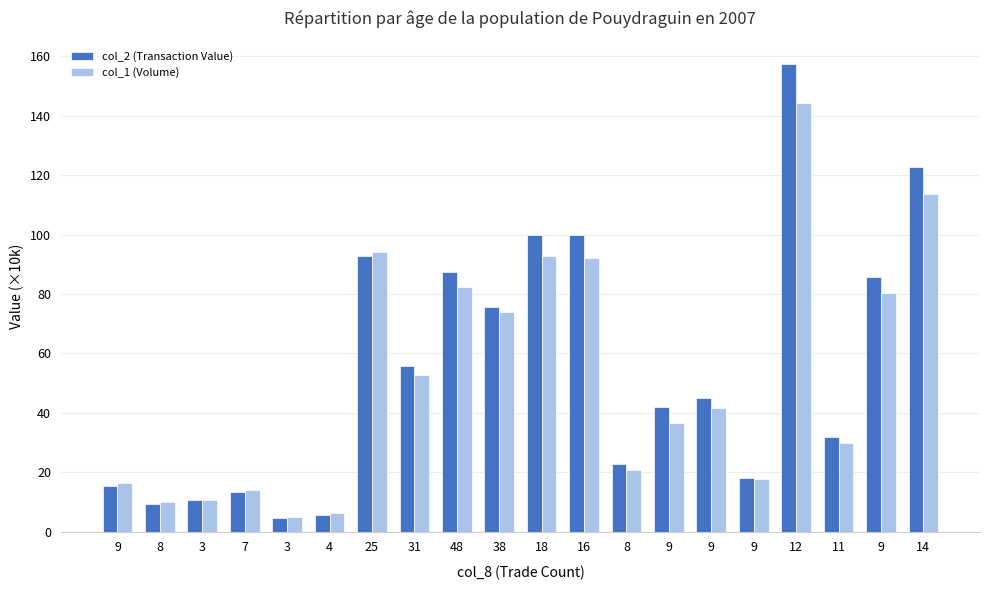

What are all the series names shown in the legend?

col_2 (Transaction Value), col_1 (Volume)